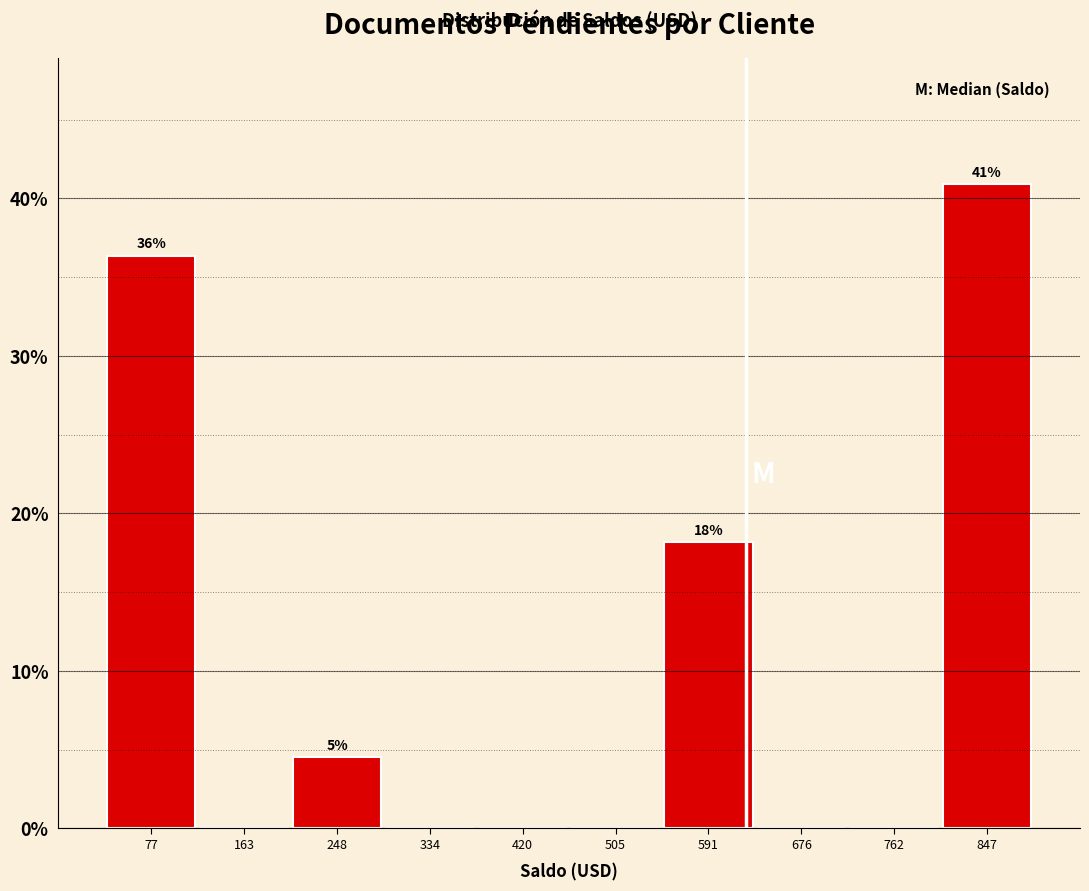

Which range on the x-axis has the tallest bar?

810 to 890